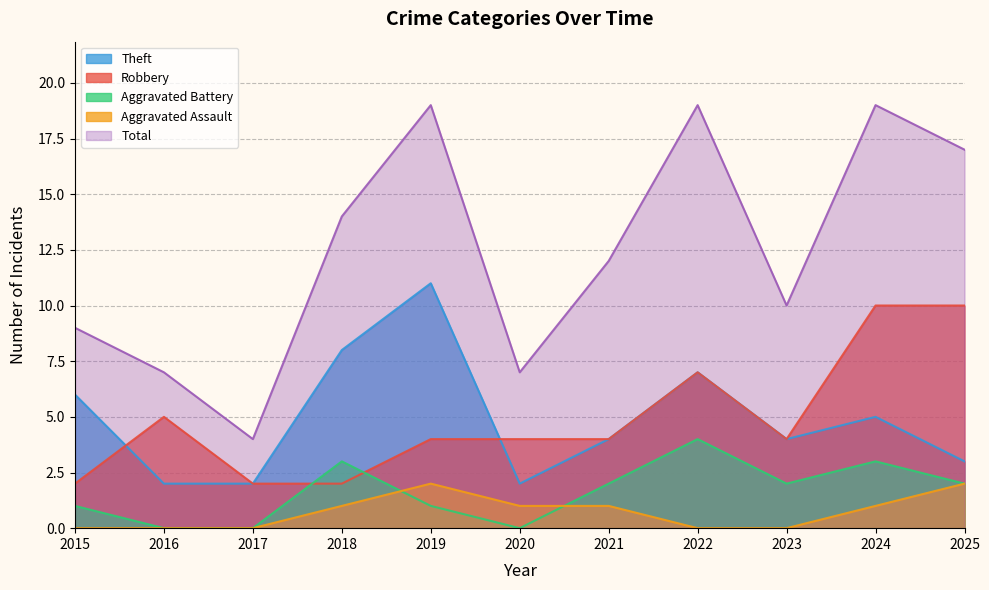

At how many categories does at least one series exceed 18?

3